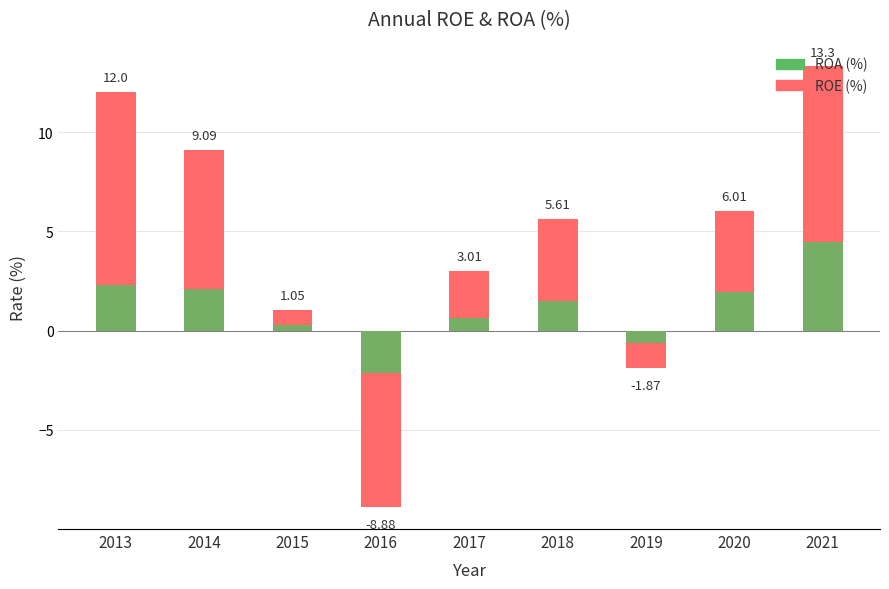

Which category has the lowest value across all series?

2016